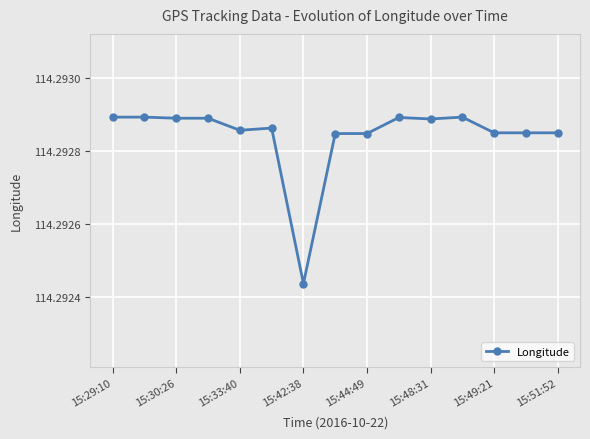

True or false: the data has more than 1 interior local peaks.

True